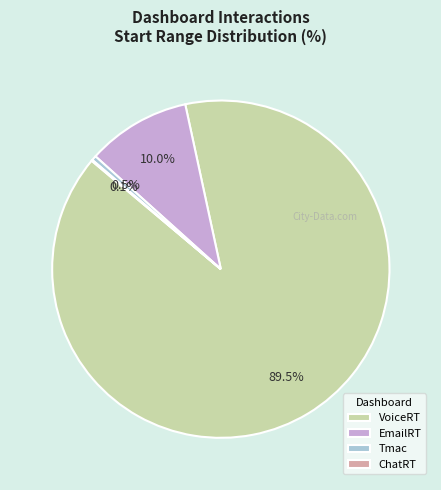

Which slice represents more than half of the pie?

VoiceRT